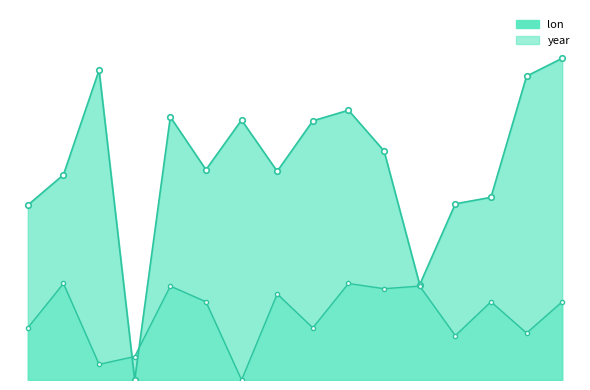

What is the average value of the year series?

0.8